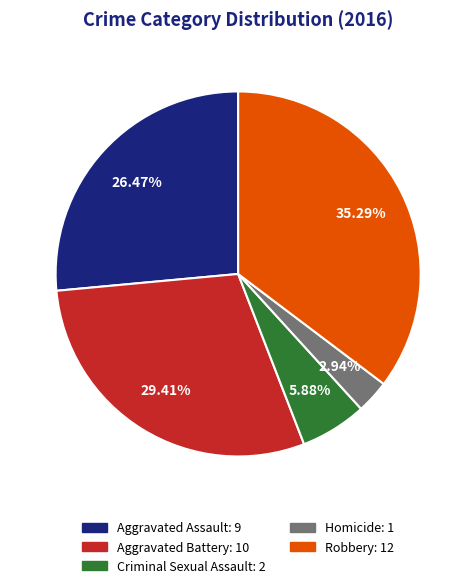

How many slices are in this pie chart?

5